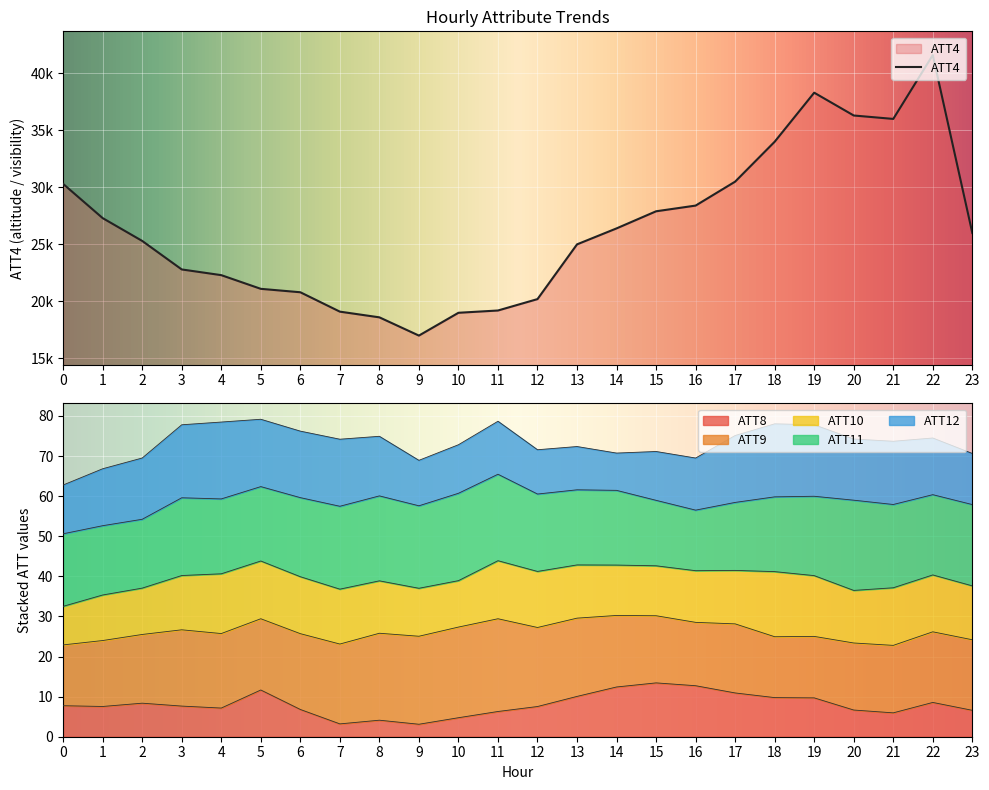

What is the value of the ATT4 point at the 12th from the left?

19200.0